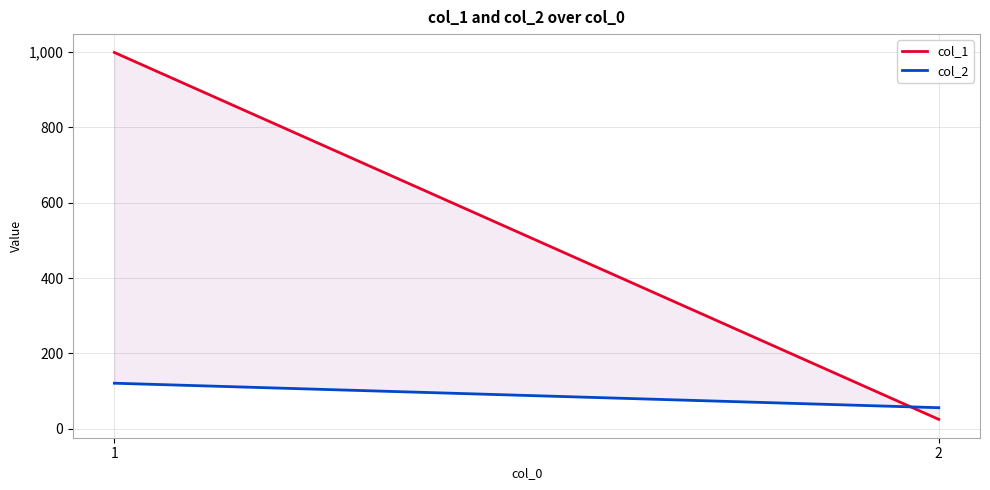

Read the col_1 value at 2.

25